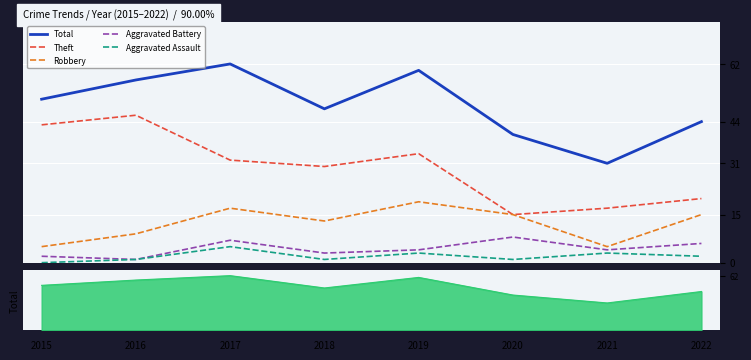

What is the total value across all series at 2022?

87